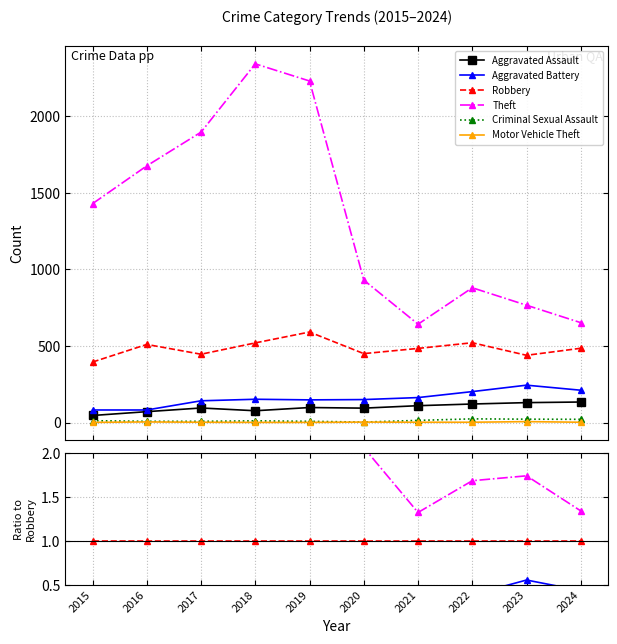

Rank the series at 2015 from highest to lowest value.

Theft, Robbery, Aggravated Battery, Aggravated Assault, Criminal Sexual Assault, Motor Vehicle Theft